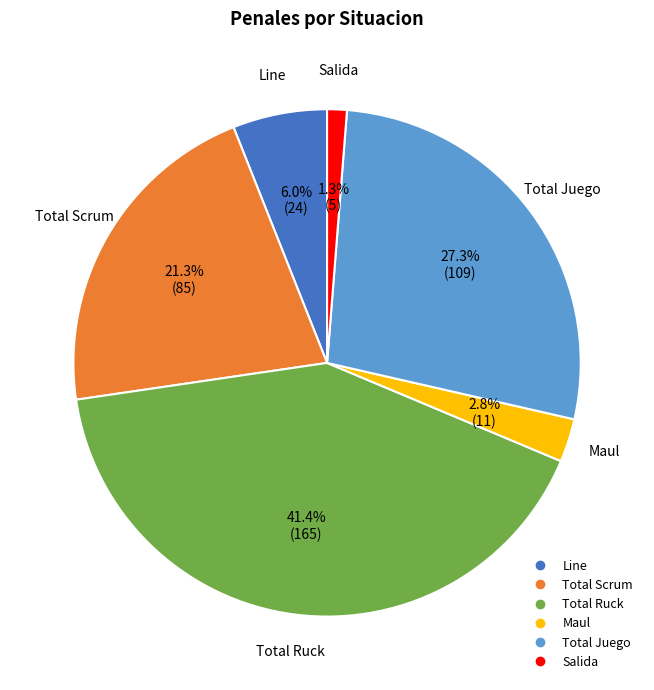

To the nearest percent, what portion does Line represent?

6%